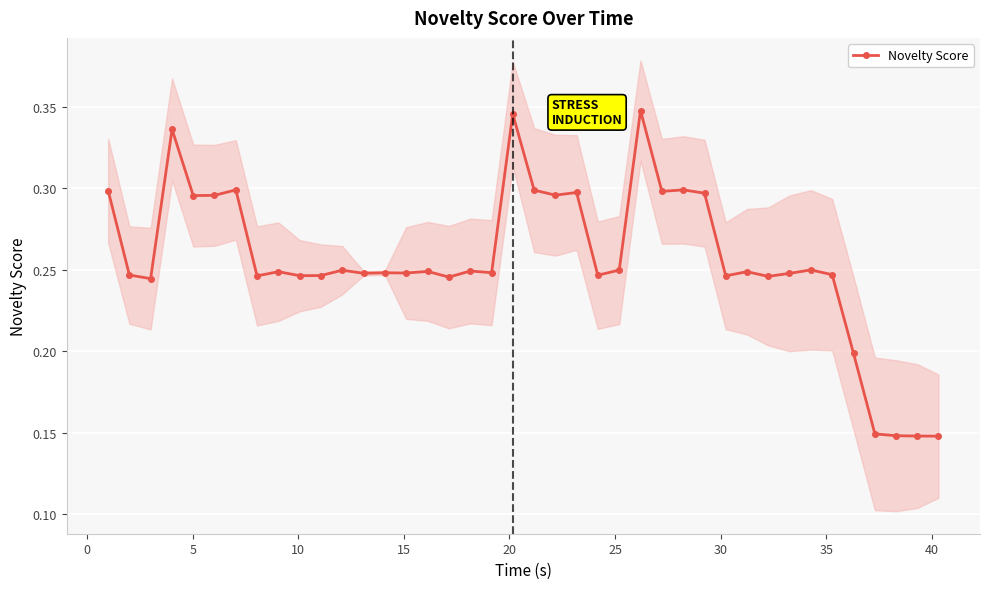

What is the minimum value shown in the chart?

0.1